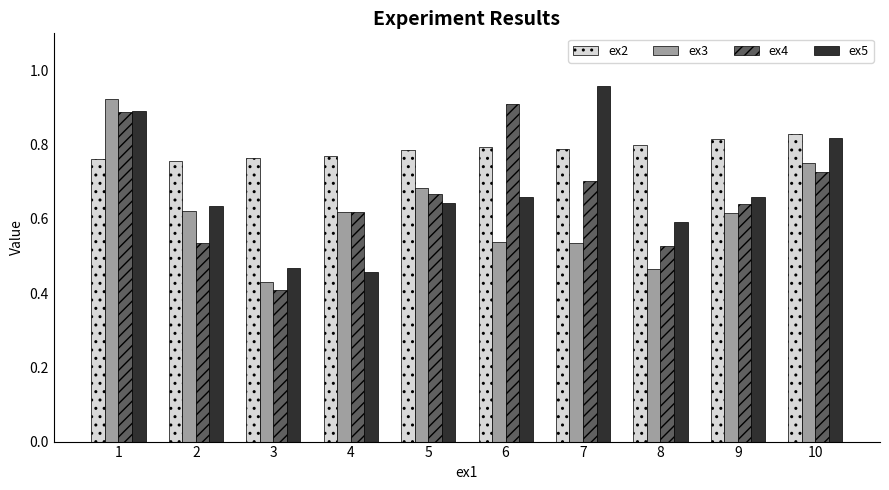

What are all the series names shown in the legend?

ex2, ex3, ex4, ex5